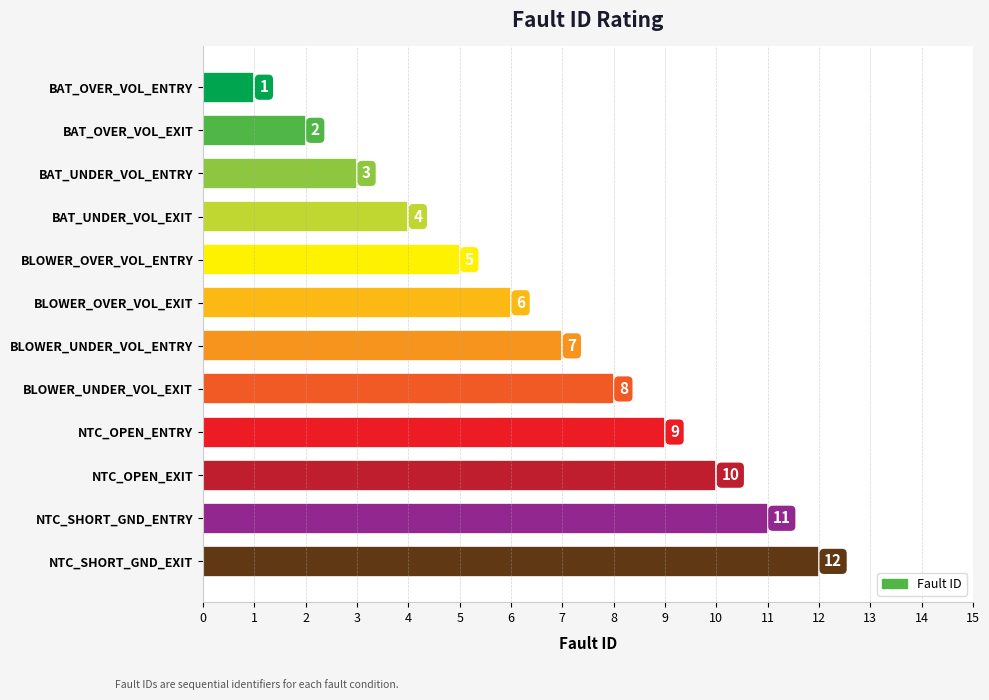

List the labels in order of value, smallest first.

BAT_OVER_VOL_ENTRY, BAT_OVER_VOL_EXIT, BAT_UNDER_VOL_ENTRY, BAT_UNDER_VOL_EXIT, BLOWER_OVER_VOL_ENTRY, BLOWER_OVER_VOL_EXIT, BLOWER_UNDER_VOL_ENTRY, BLOWER_UNDER_VOL_EXIT, NTC_OPEN_ENTRY, NTC_OPEN_EXIT, NTC_SHORT_GND_ENTRY, NTC_SHORT_GND_EXIT